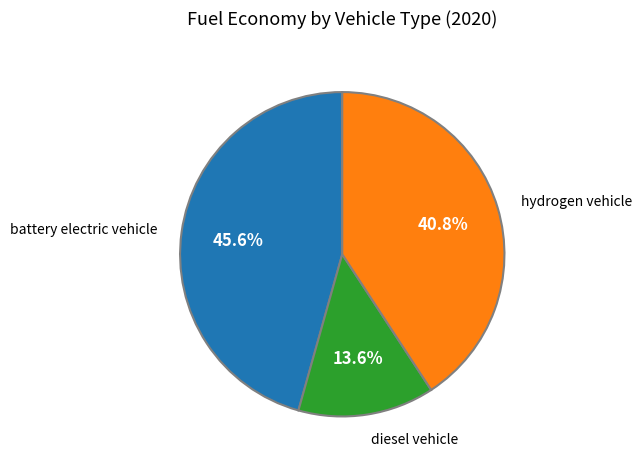

To the nearest percent, what is the difference between the largest and smallest slice percentages?

32%